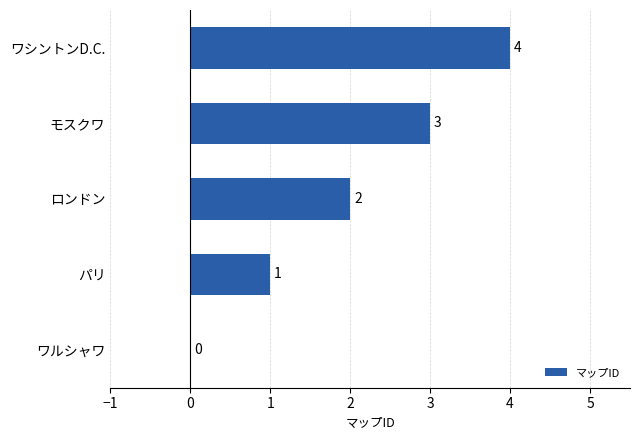

What is the sum of the values at モスクワ and ワシントンD.C.?

7